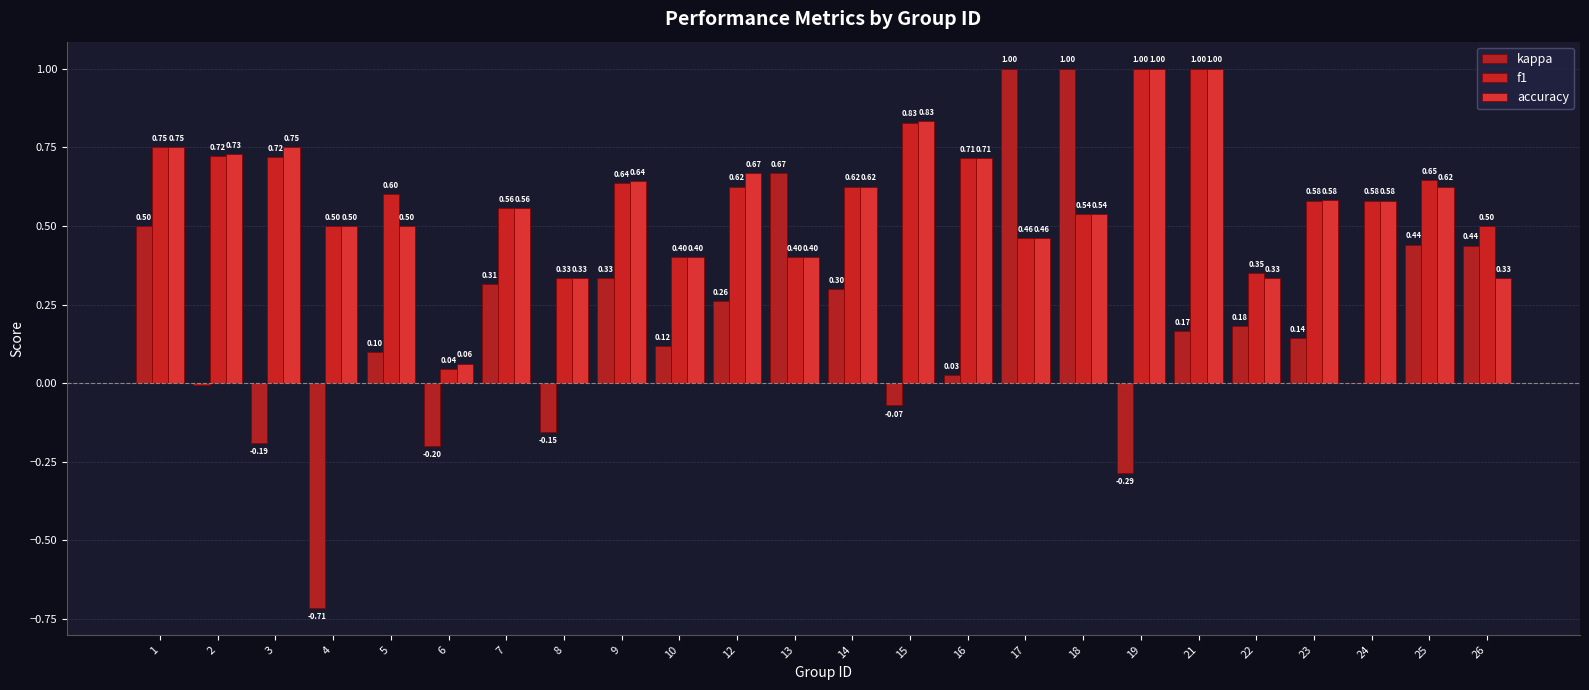

What is the average value of the kappa series?

0.2